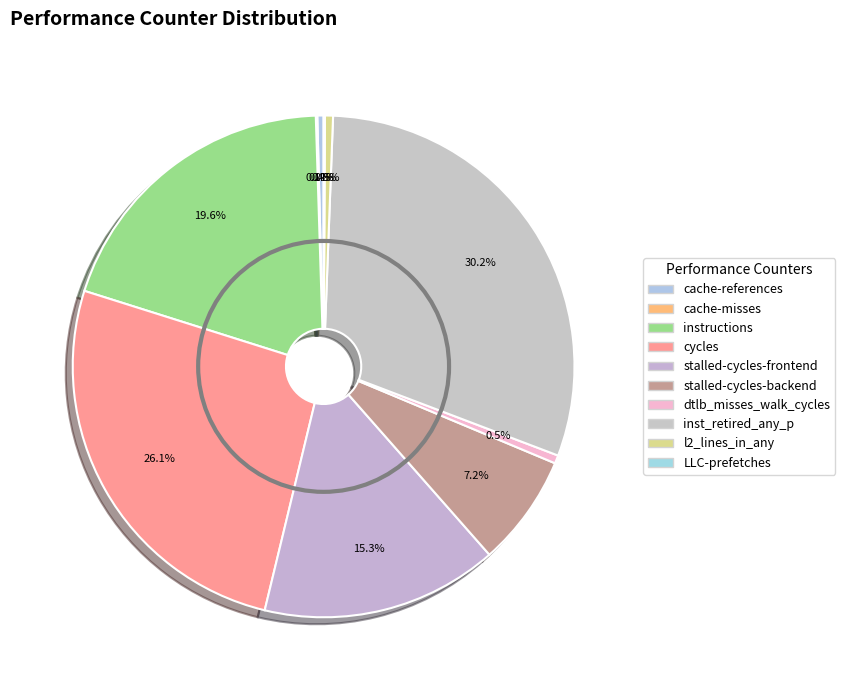

How many segments does this pie chart have?

10